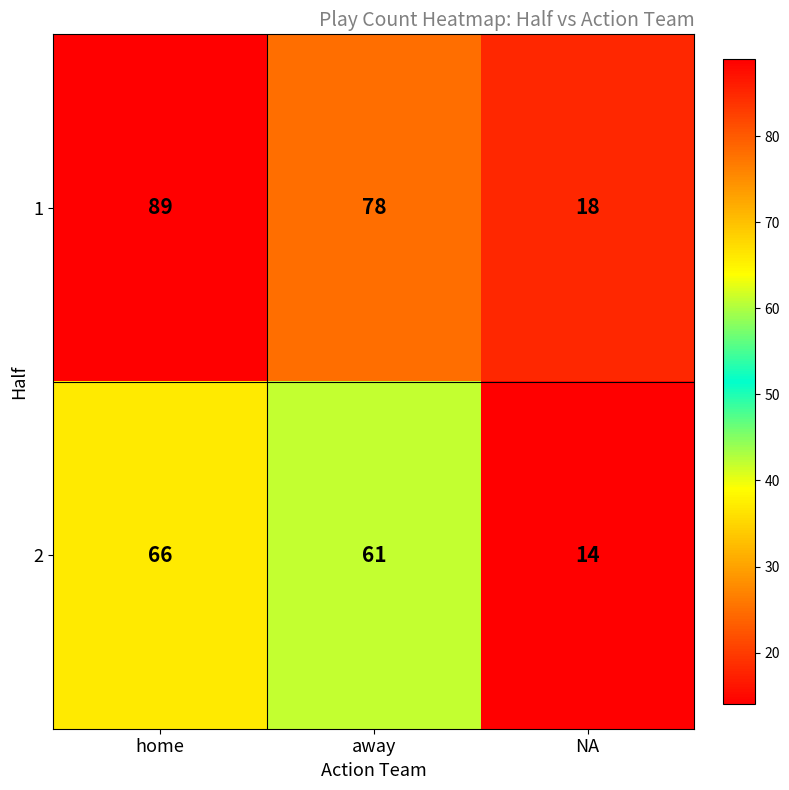

Rank the series by their maximum value, from lowest to highest.

2, 1